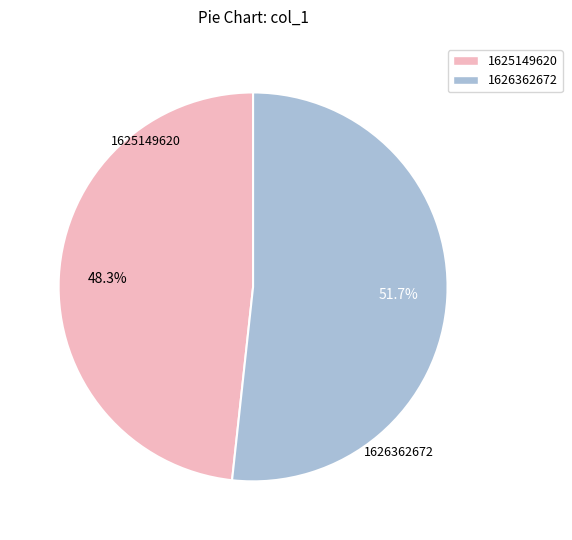

To the nearest percent, what is the difference between the 1626362672 and 1625149620 slice percentages?

3%